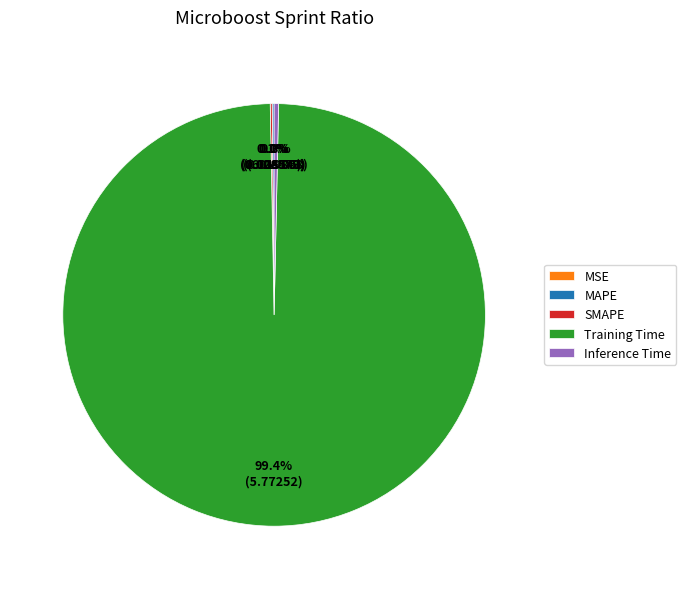

Does any single category account for the majority?

Yes